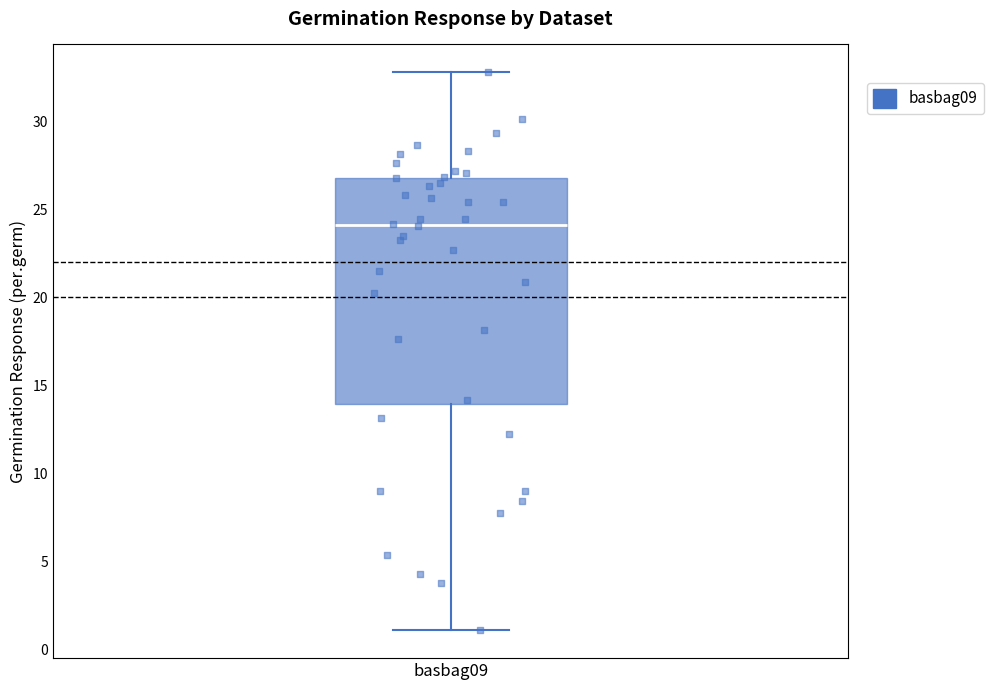

Transcribe this box plot: give where the median line is, the range the box spans, and where the two whiskers end, as read against the y-axis. The values are not printed on the chart, so give them approximately, as read against the axis.

median 24, box 14 to 27, whiskers 1 to 33